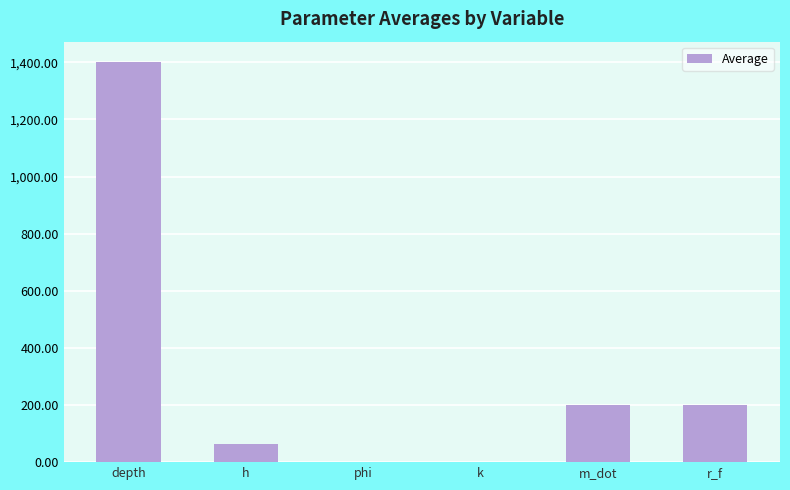

The chart shows a value of 62.4 at h. True or false?

True